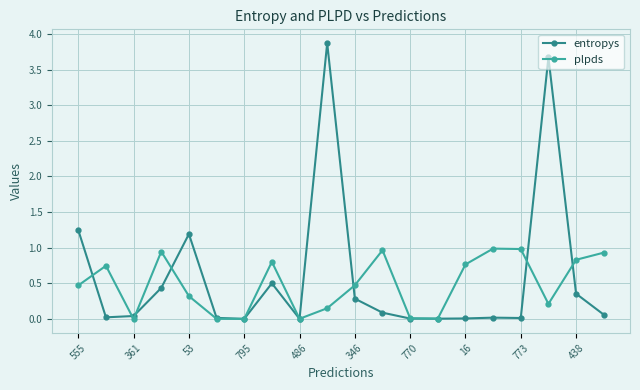

Rank the series by their maximum value, from highest to lowest.

entropys, plpds